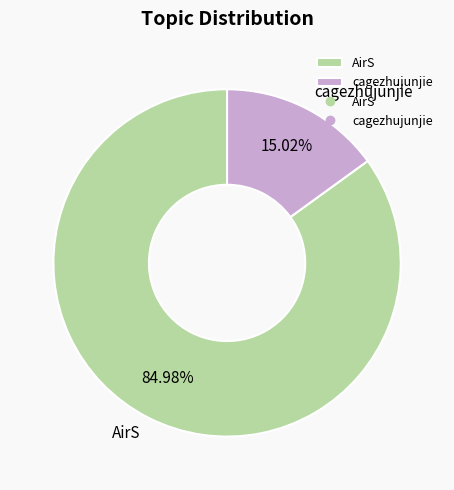

True or false: cagezhujunjie accounts for 28% of the total.

False